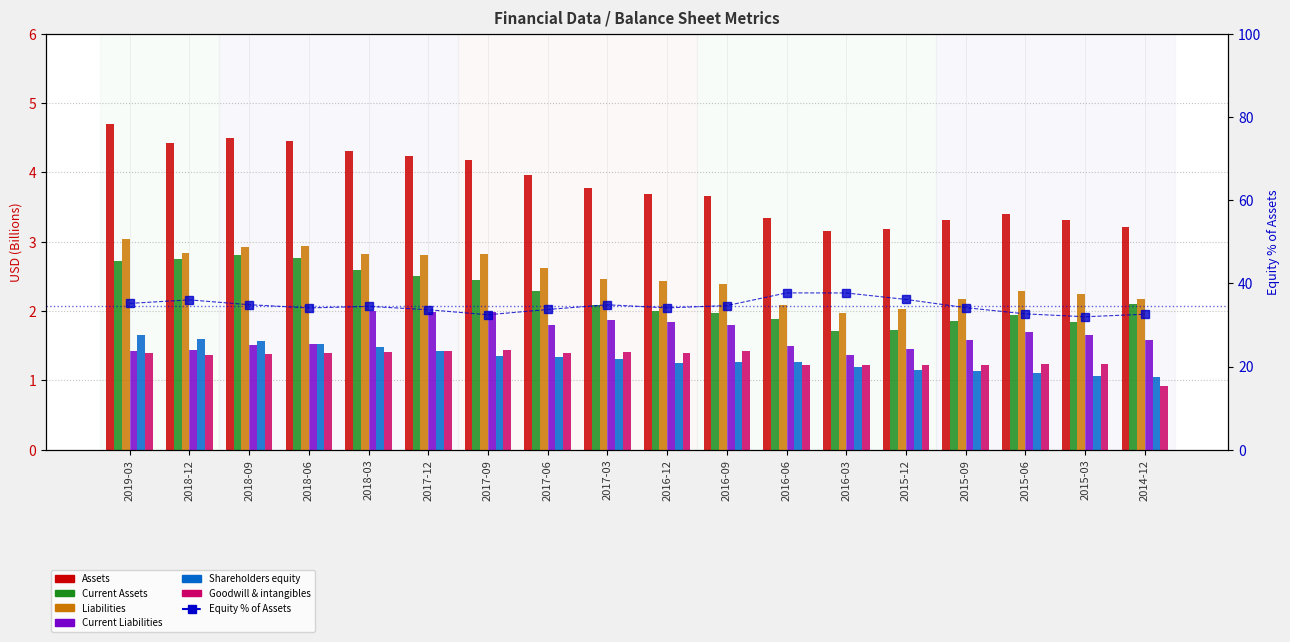

What is the average value of the Shareholders equity series?

1.3